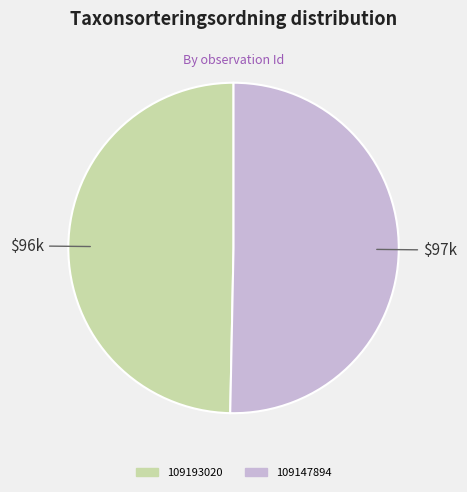

What is the ratio of the value at 109147894 to the value at 109193020?

1.0